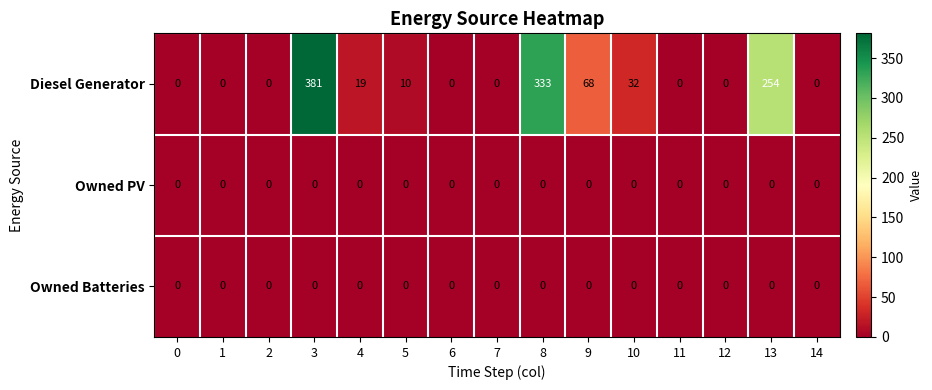

Is it true that Diesel Generator equals 122 at 8?

False